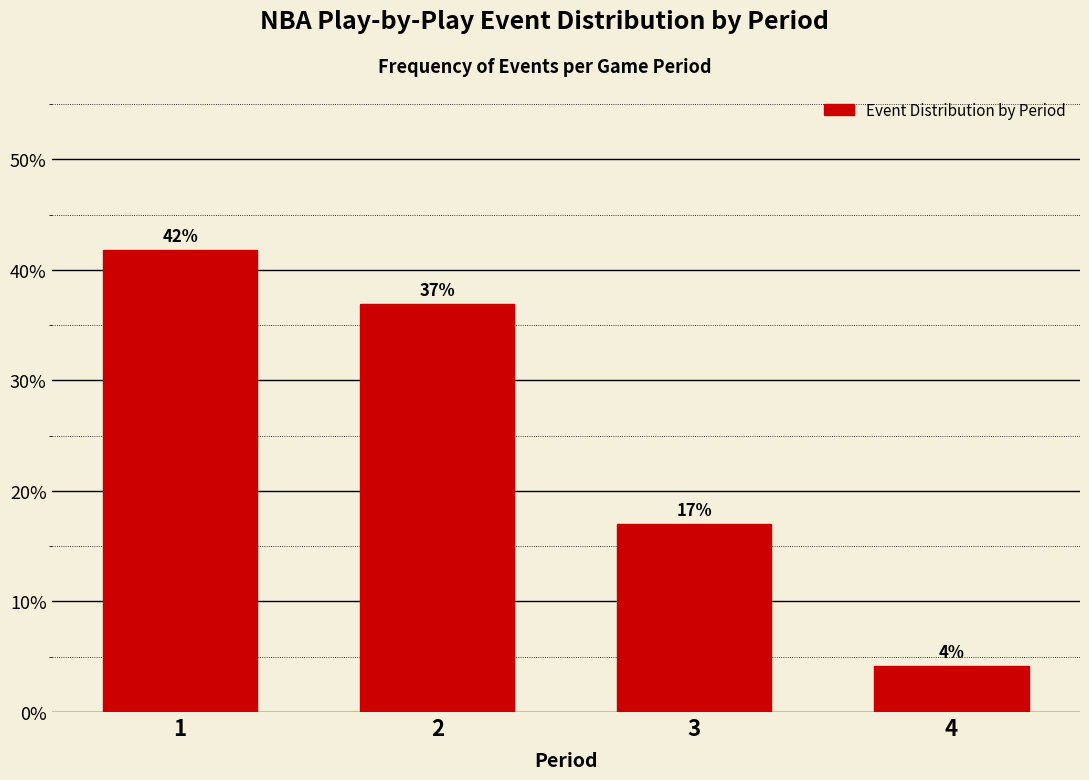

What is the value of the 2nd bar from the left?

36.9